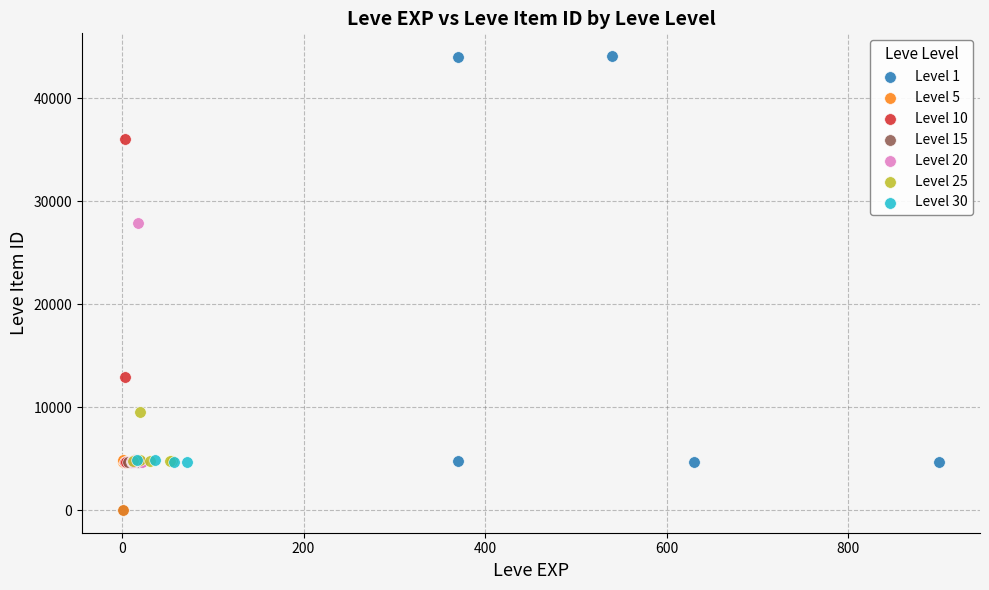

Which series contains the highest Y value?

Level 1